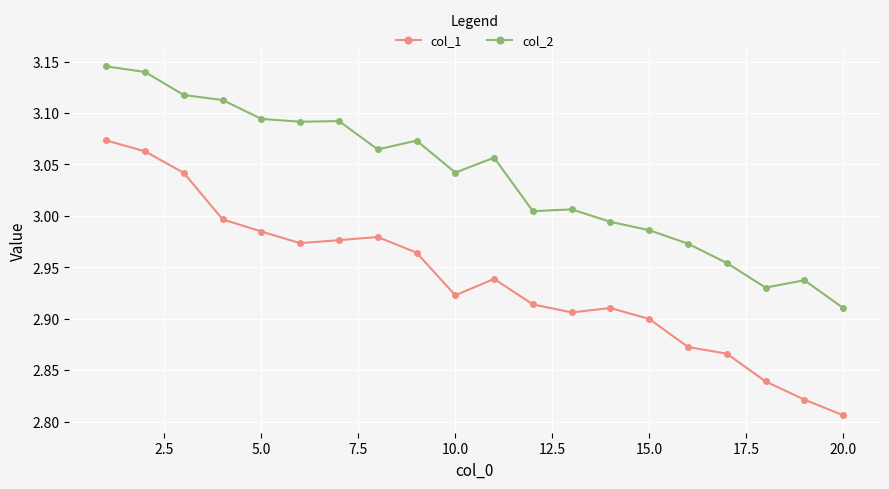

In col_2, how many points are higher than both neighbors (excluding endpoints)?

5